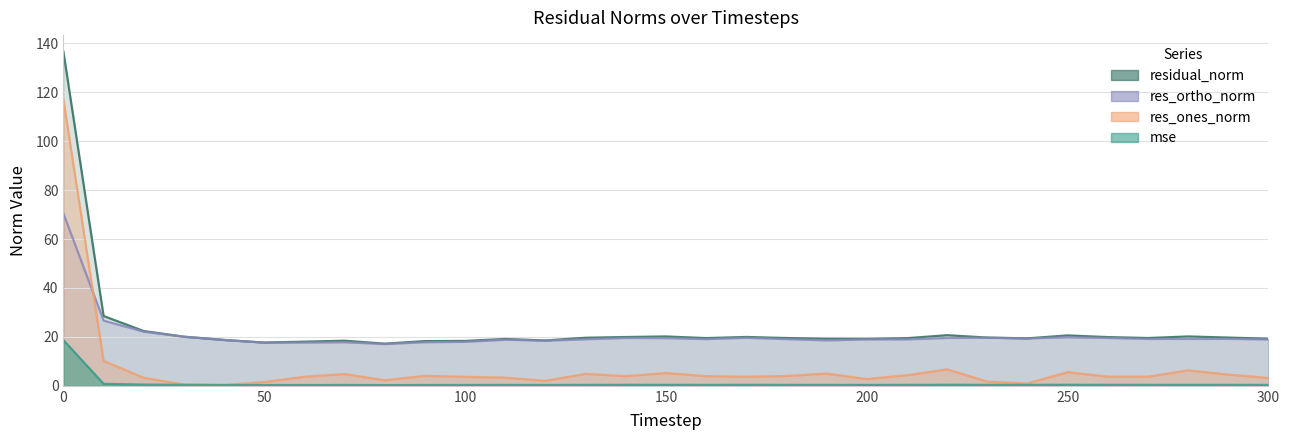

List the labels in order of res_ortho_norm value, largest first.

0, 10, 20, 30, 250, 230, 170, 220, 260, 140, 150, 240, 290, 270, 280, 180, 160, 130, 200, 210, 300, 110, 40, 190, 120, 100, 90, 70, 60, 50, 80